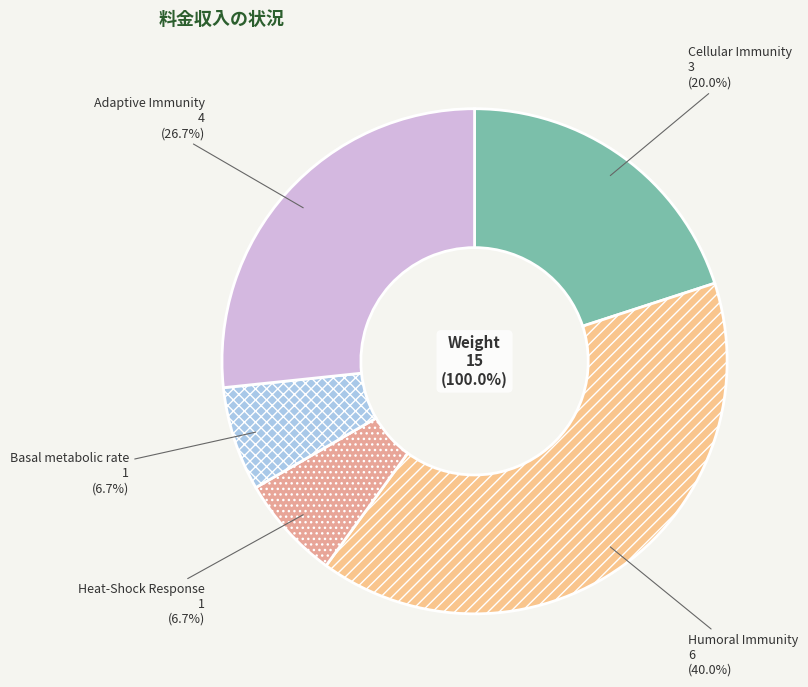

What is the total percentage of Adaptive Immunity and Basal metabolic rate?

33.3%